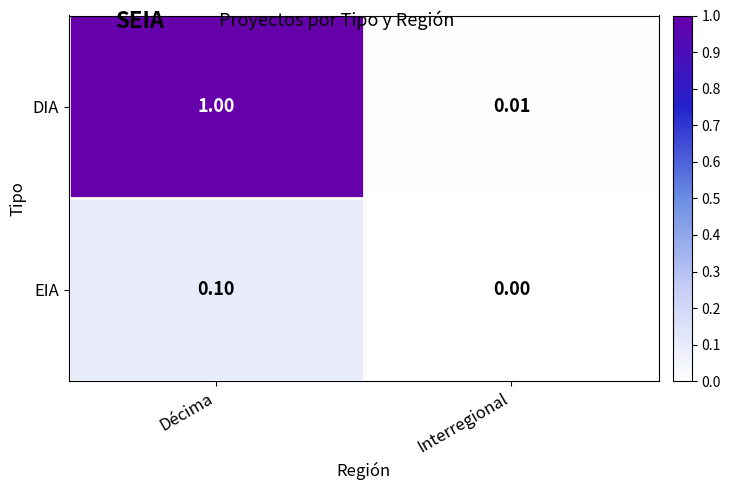

Between Décima and Interregional, which series saw the biggest shift?

DIA